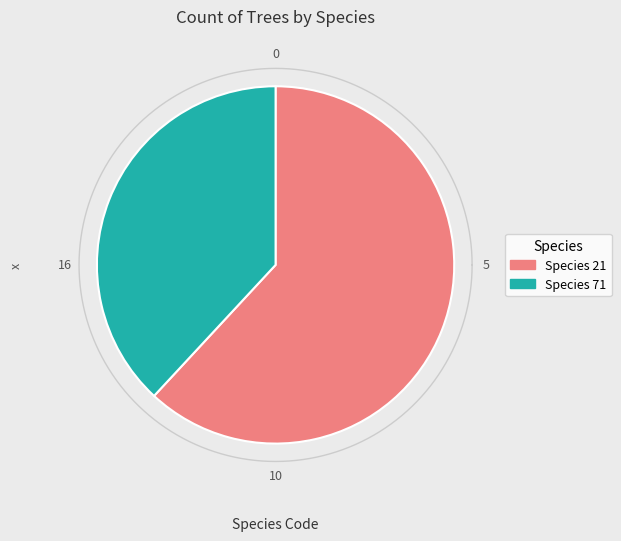

What is the change in value from 21 to 71?

-5